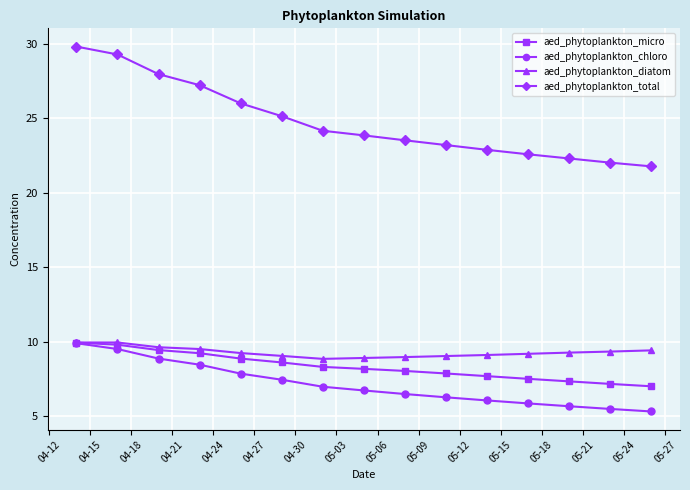

What is the value of the aed_phytoplankton_chloro point at the 11th from the left?

6.1